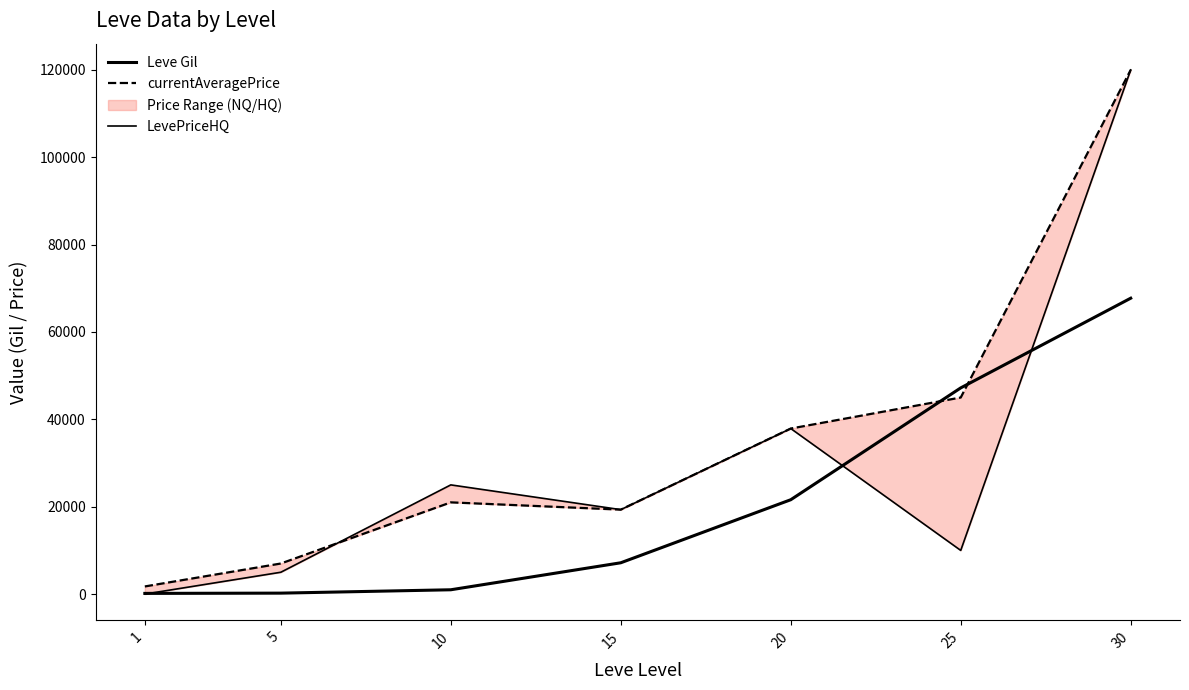

At 30, list the series in order from largest to smallest.

currentAveragePrice, LevePriceHQ, Leve Gil